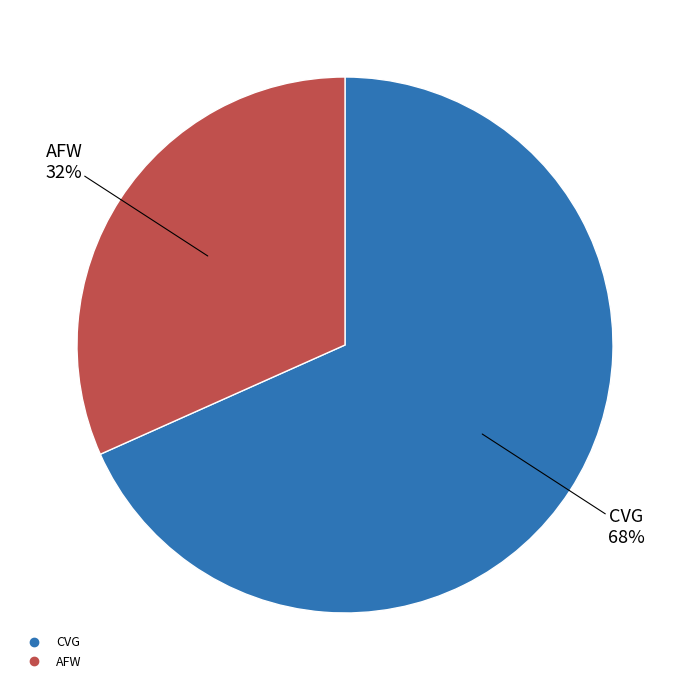

Rank the categories by value from highest to lowest.

CVG, AFW